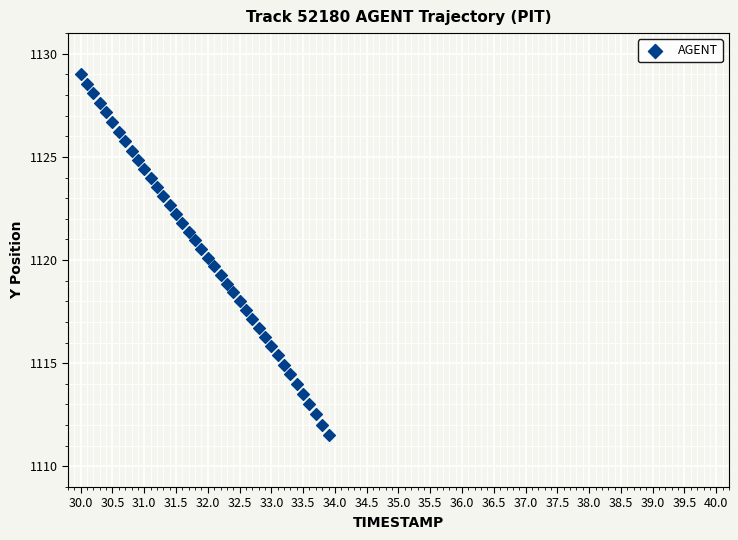

What is the range of X values (max minus min)?

3.9